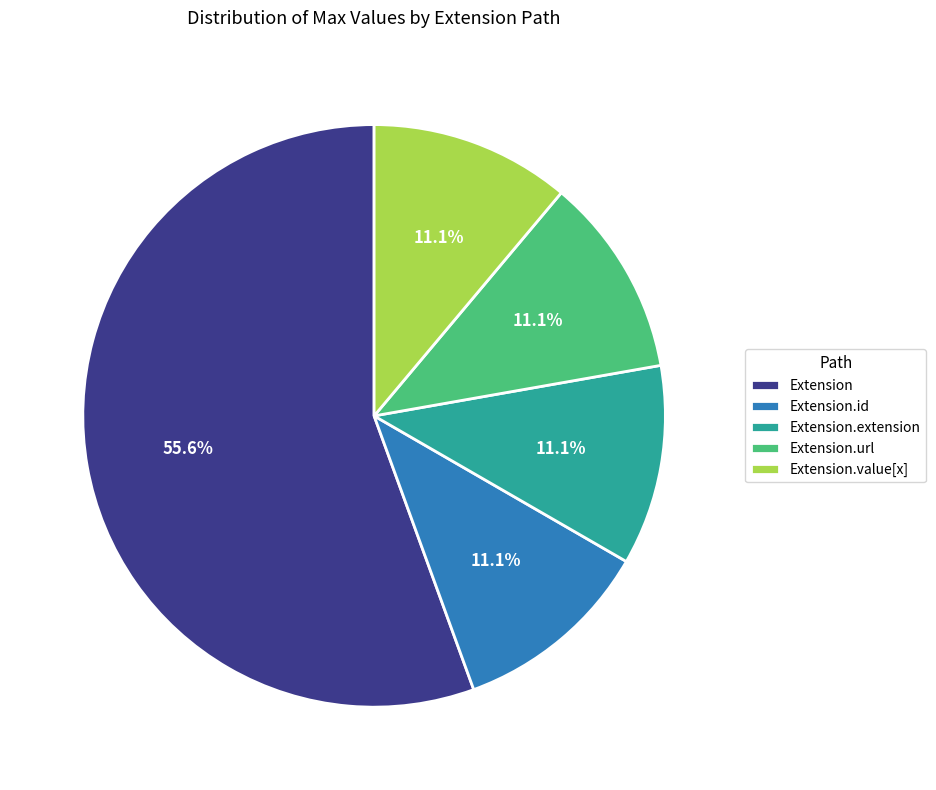

Count the number of slices in the pie.

5